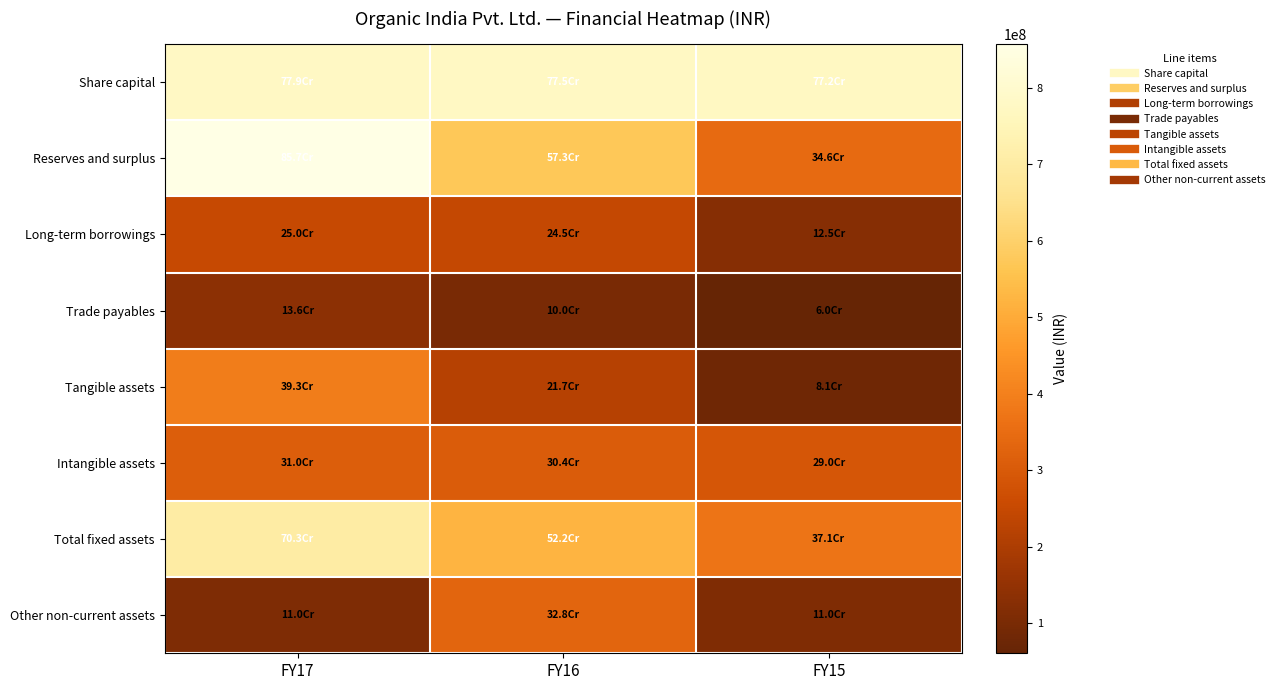

Which series changed the most between FY16 and FY15?

Reserves and surplus